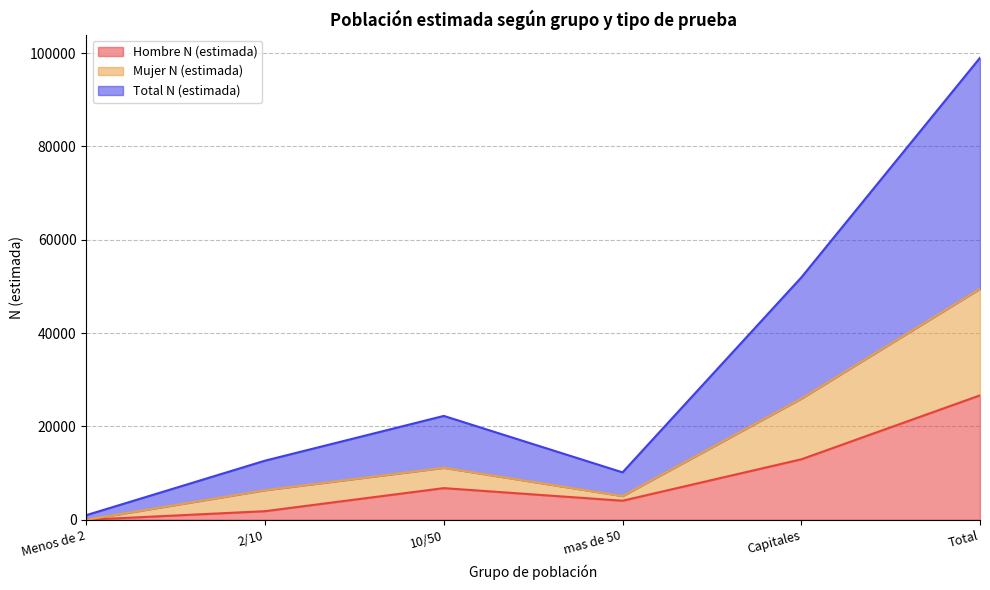

How many interior local peaks does the Mujer N (estimada) series have?

1